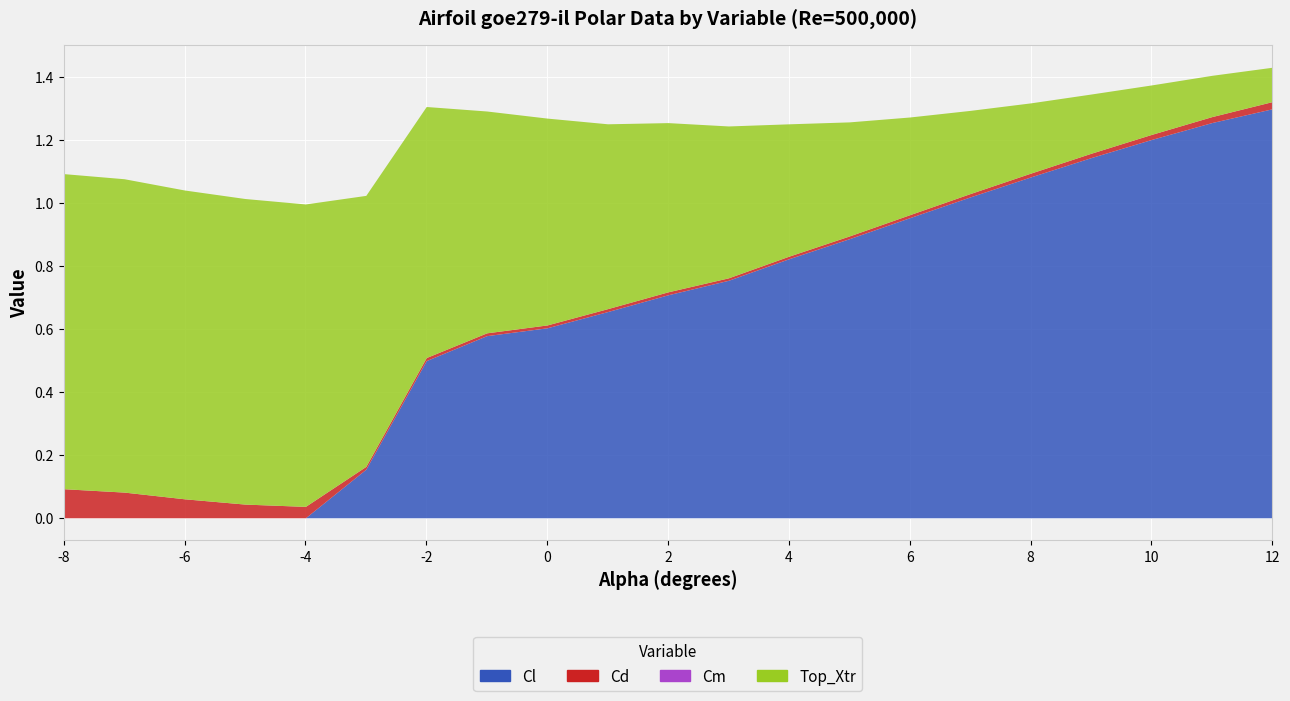

Reading right to left, list all the values displayed in this chart.

Cl: 1.3	1.3	1.2	1.1	1.1	1.0	1.0	0.9	0.8	0.8	0.7	0.7	0.6	0.6	0.5	0.2	-0.0	-0.1	-0.2	-0.3	-0.3
Cd: 0.0	0.0	0.0	0.0	0.0	0.0	0.0	0.0	0.0	0.0	0.0	0.0	0.0	0.0	0.0	0.0	0.0	0.0	0.1	0.1	0.1
Cm: -0.1	-0.1	-0.1	-0.1	-0.1	-0.1	-0.1	-0.1	-0.1	-0.1	-0.1	-0.1	-0.1	-0.1	-0.1	-0.1	-0.1	-0.1	-0.1	-0.0	-0.0
Top_Xtr: 0.1	0.1	0.2	0.2	0.2	0.3	0.3	0.4	0.4	0.5	0.5	0.6	0.7	0.7	0.8	0.9	1.0	1.0	1.0	1.0	1.0